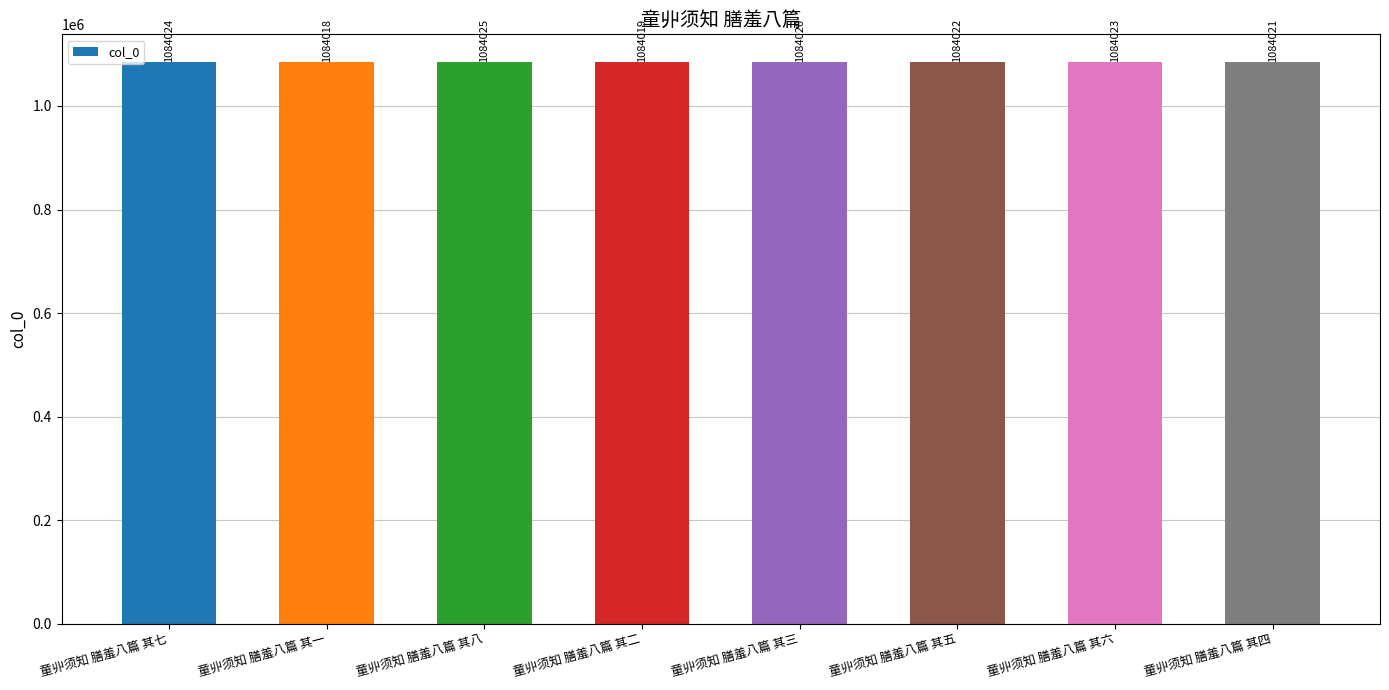

List the labels in order of value, smallest first.

童丱须知 膳羞八篇 其一, 童丱须知 膳羞八篇 其二, 童丱须知 膳羞八篇 其三, 童丱须知 膳羞八篇 其四, 童丱须知 膳羞八篇 其五, 童丱须知 膳羞八篇 其六, 童丱须知 膳羞八篇 其七, 童丱须知 膳羞八篇 其八